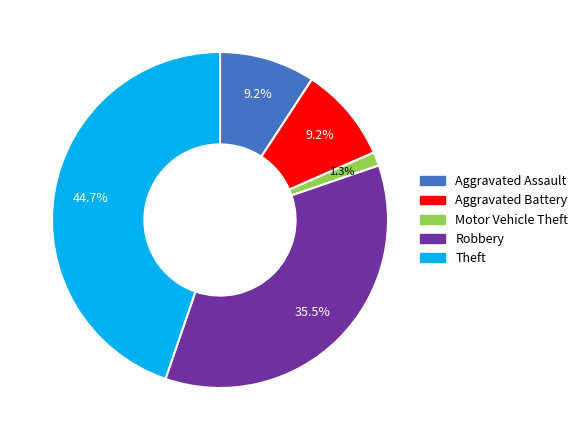

How many segments does this pie chart have?

5